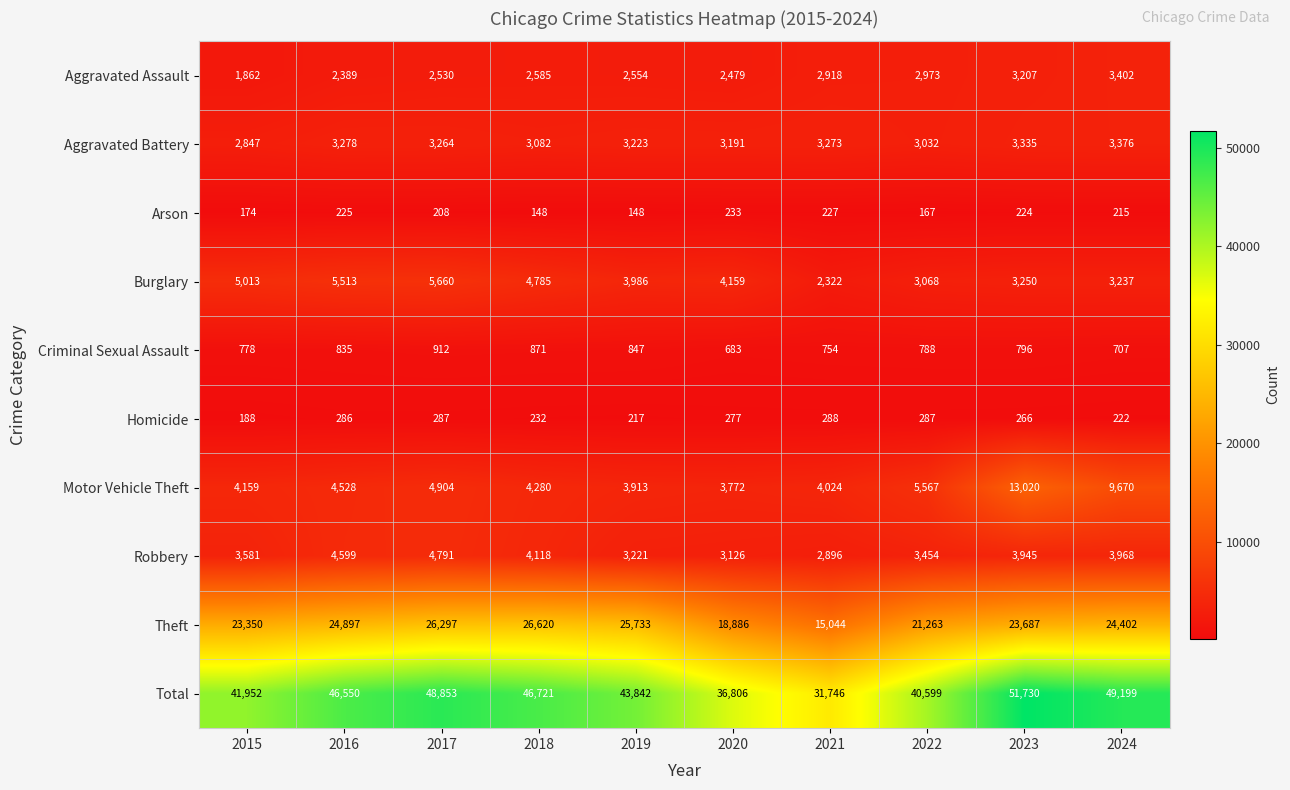

Where is Robbery nearest to the value 3843?

2023